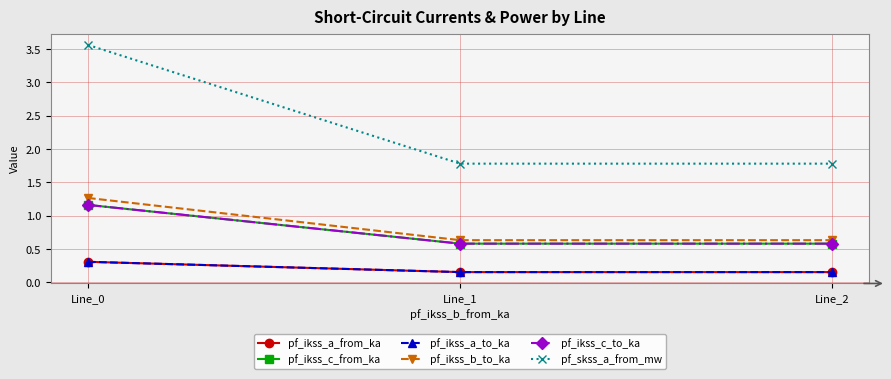

Reading left to right, extract all data points from this chart.

pf_ikss_a_from_ka: Line_0=0.3	Line_1=0.2	Line_2=0.2
pf_ikss_c_from_ka: Line_0=1.2	Line_1=0.6	Line_2=0.6
pf_ikss_a_to_ka: Line_0=0.3	Line_1=0.2	Line_2=0.2
pf_ikss_b_to_ka: Line_0=1.3	Line_1=0.6	Line_2=0.6
pf_ikss_c_to_ka: Line_0=1.2	Line_1=0.6	Line_2=0.6
pf_skss_a_from_mw: Line_0=3.6	Line_1=1.8	Line_2=1.8